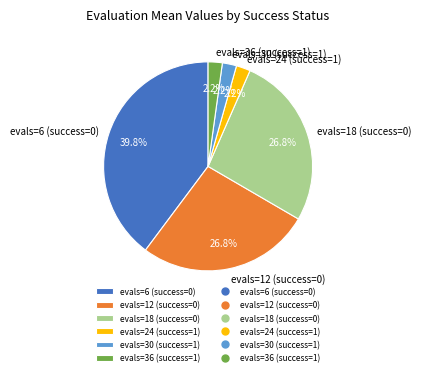

Is evals=12 (success=0) the majority of the pie?

No